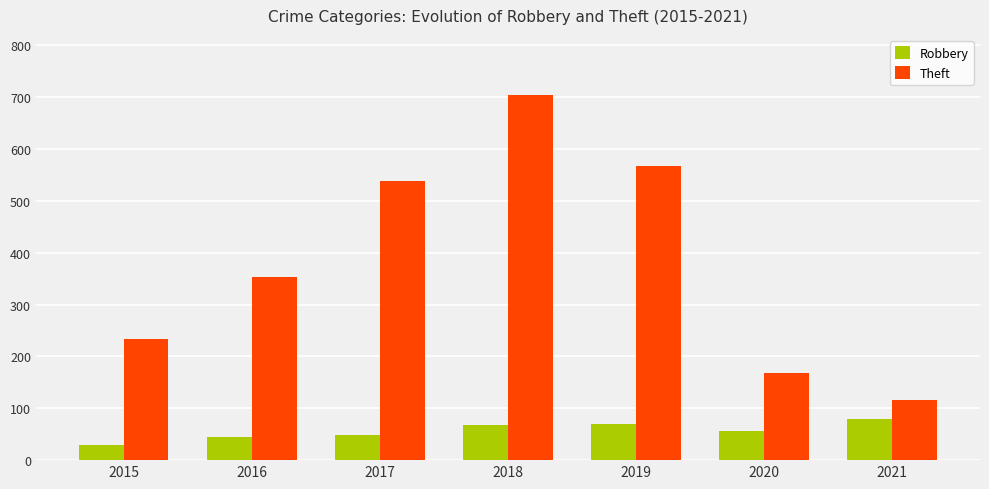

The Theft series shows 354 at 2016. True or false?

True